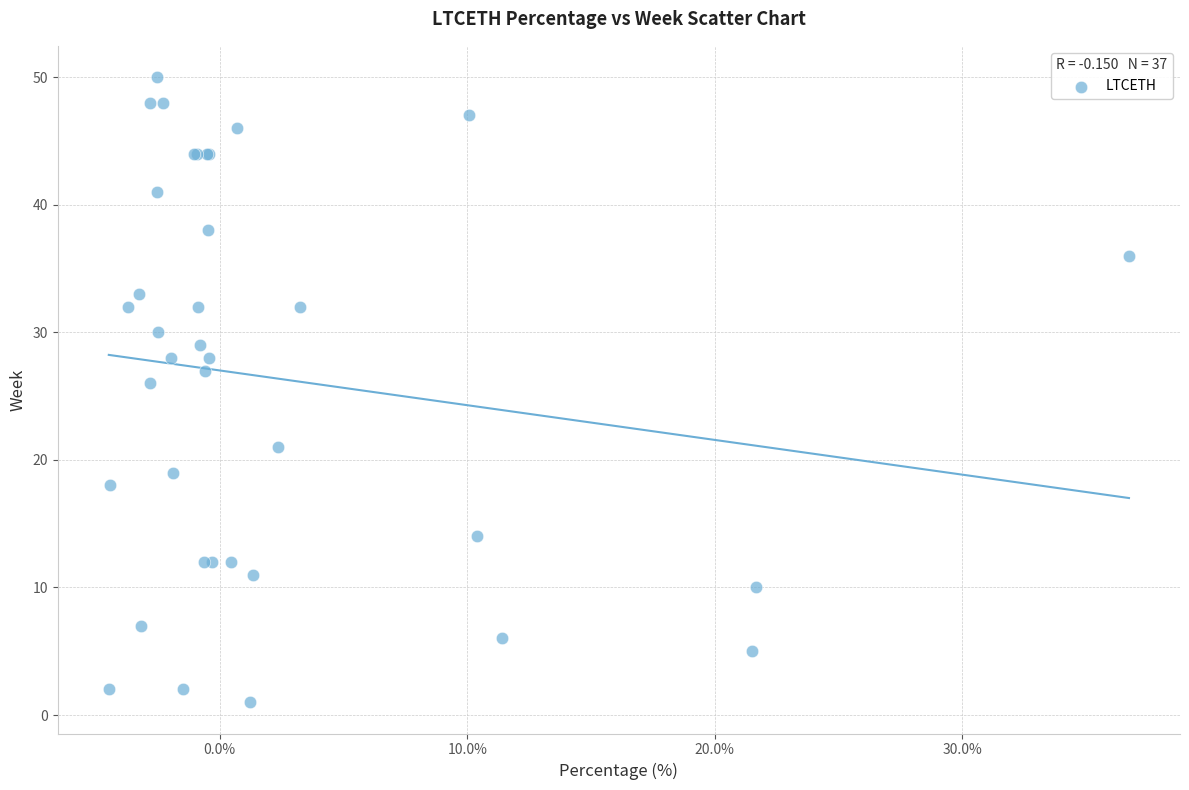

What Y value in the scatter plot is closest to 25?

26